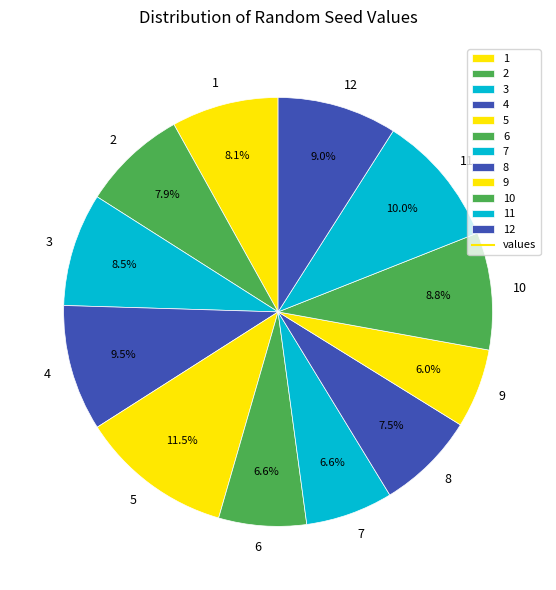

What is the largest slice in the pie chart?

5